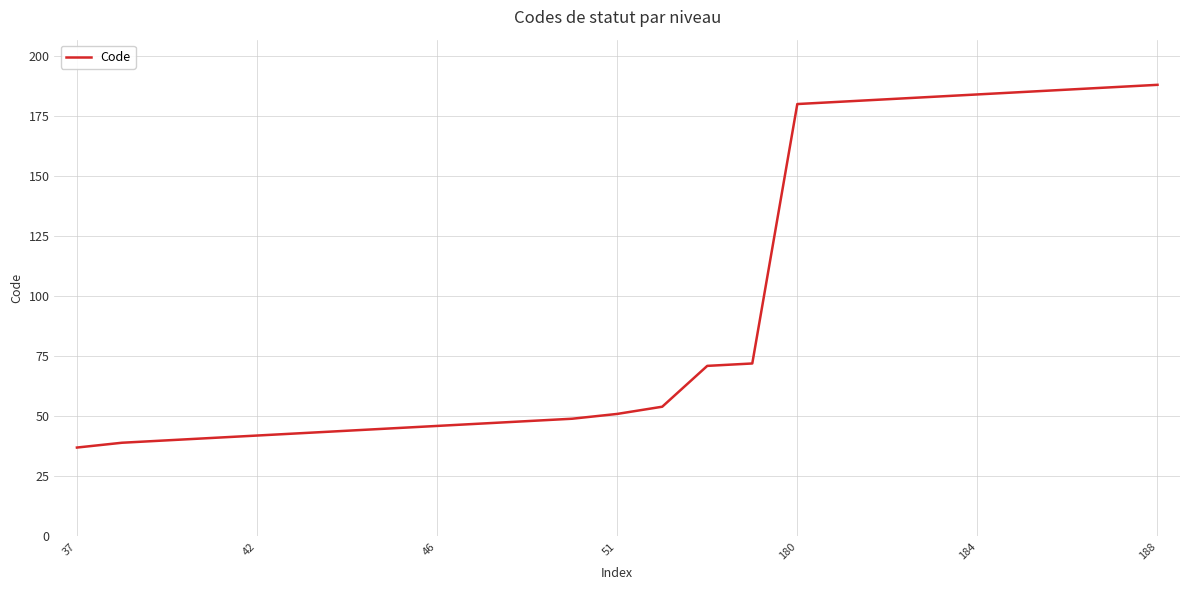

What is the smallest value displayed?

37